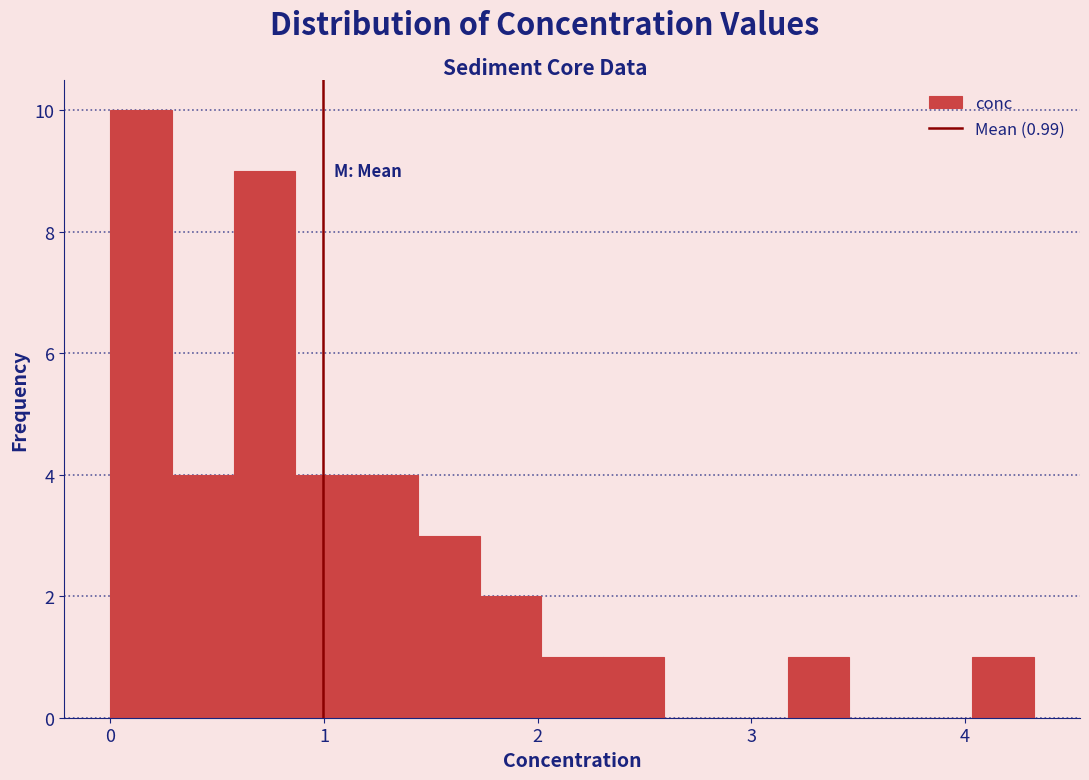

Around what value on the x-axis is the tallest bar? Give the approximate position of its centre, as read against the axis.

0.1